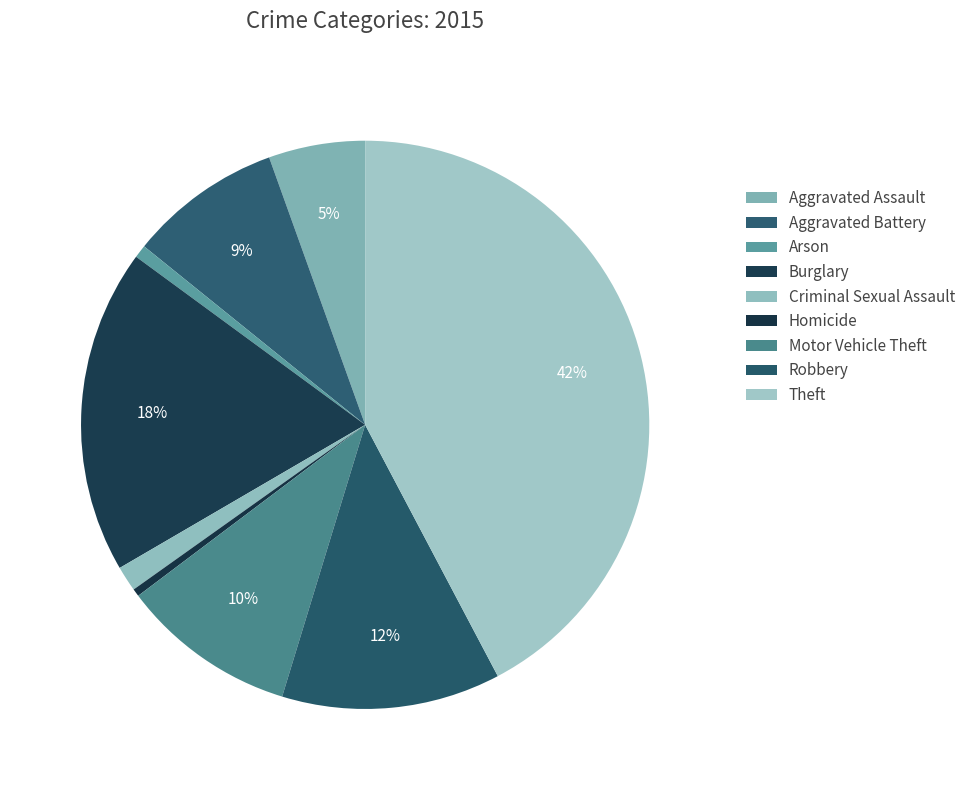

How many segments does this pie chart have?

9